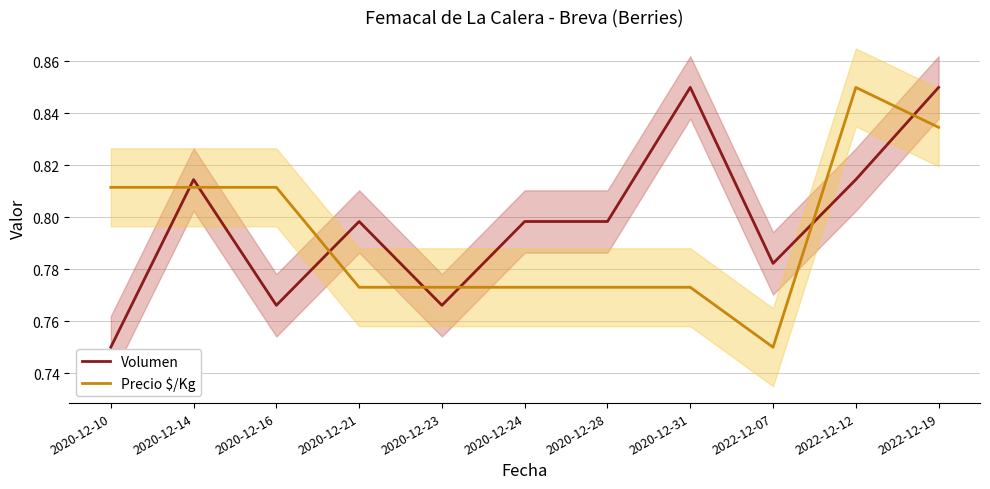

Is this an area chart (filled region under the line)?

No